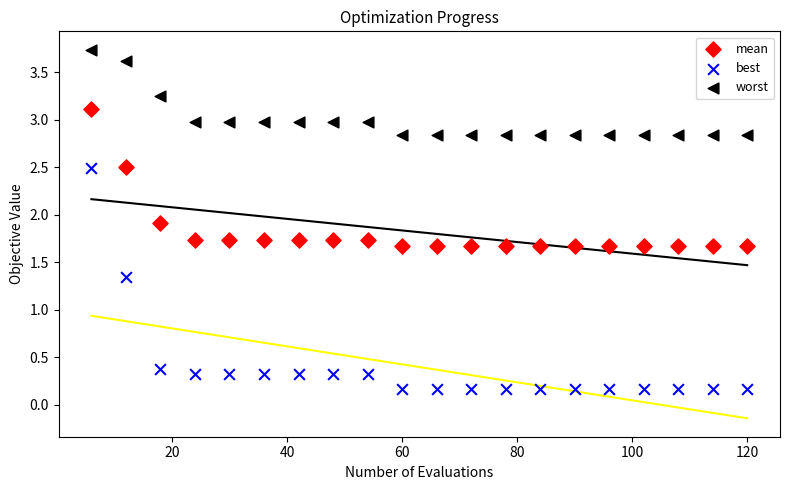

Which series contains the lowest Y value?

best